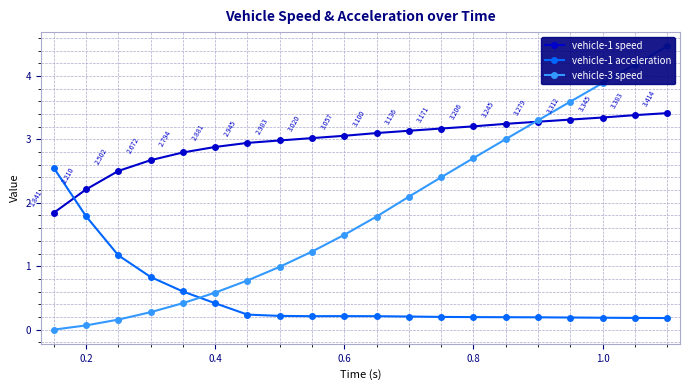

True or false: vehicle-1 speed and vehicle-1 acceleration intersect in this chart.

True